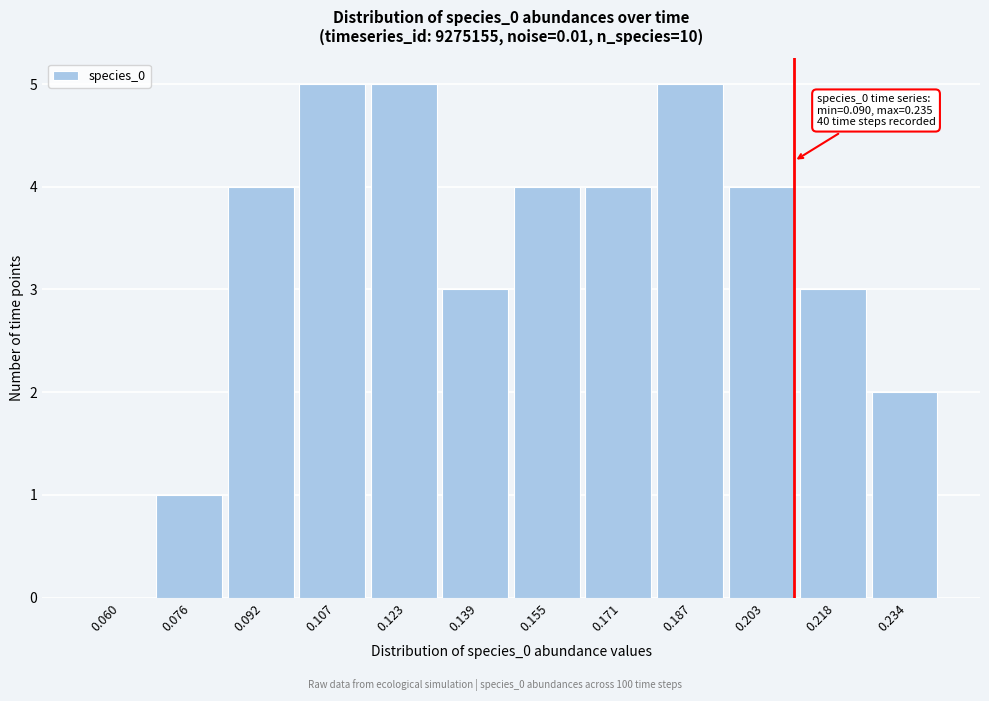

Reading left to right, list all the values displayed in this chart.

0.060=0	0.076=1	0.092=4	0.107=5	0.123=5	0.139=3	0.155=4	0.171=4	0.187=5	0.203=4	0.218=3	0.234=2